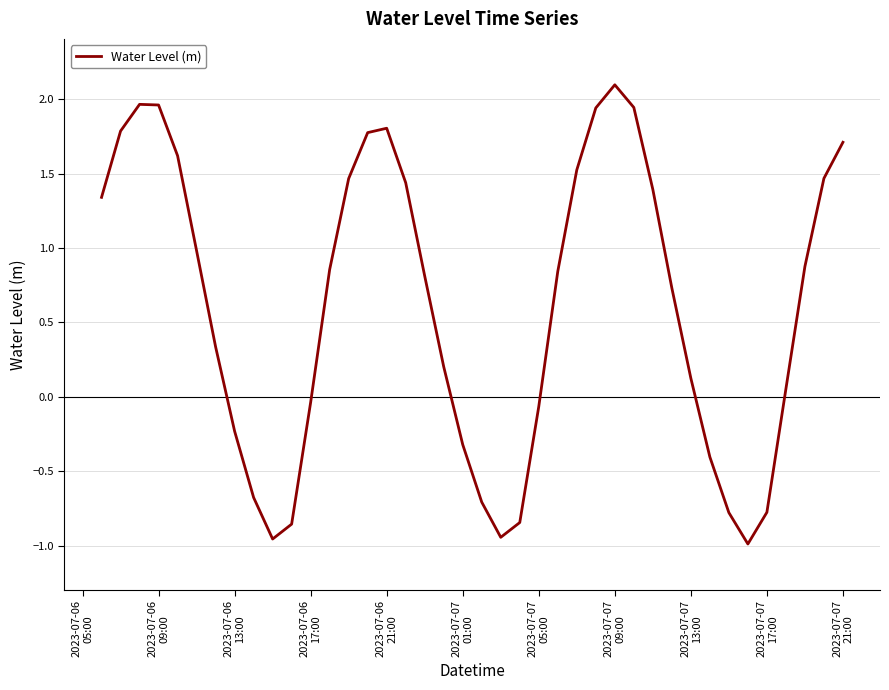

What is the greatest value displayed?

2.1